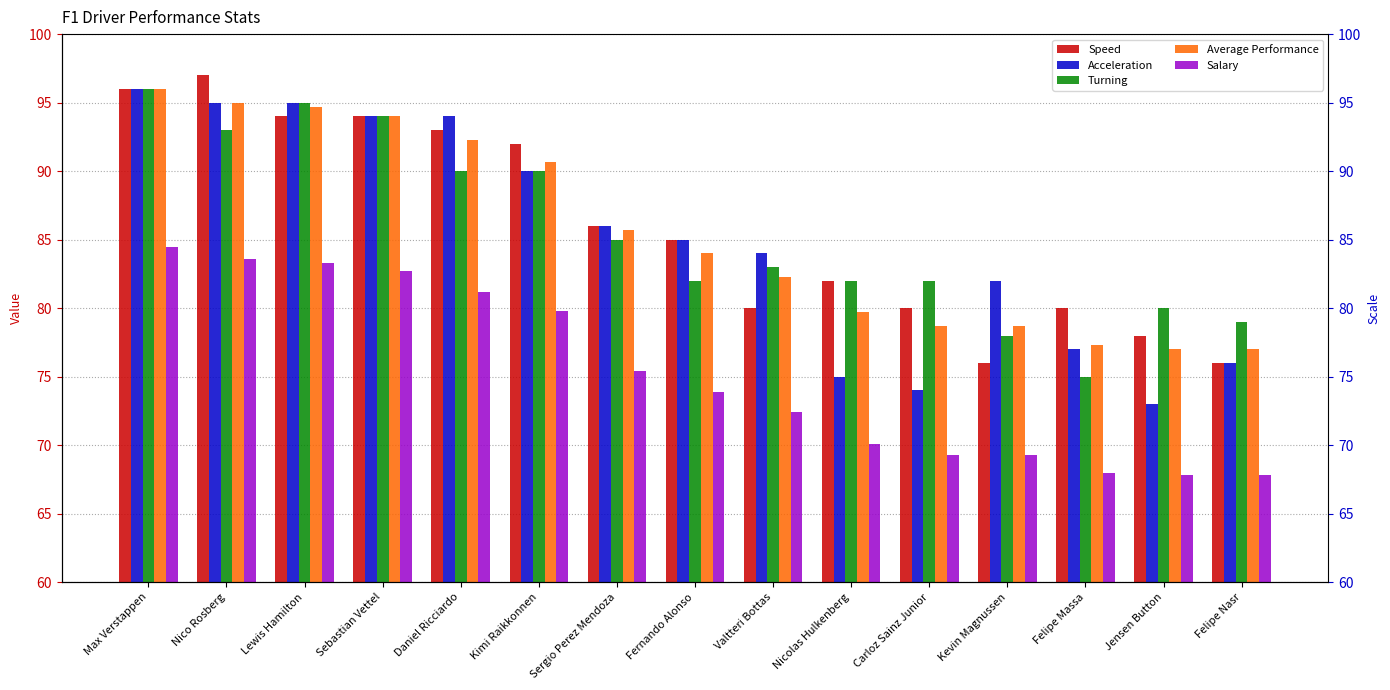

Are the bars grouped side by side (vs. stacked)?

Yes